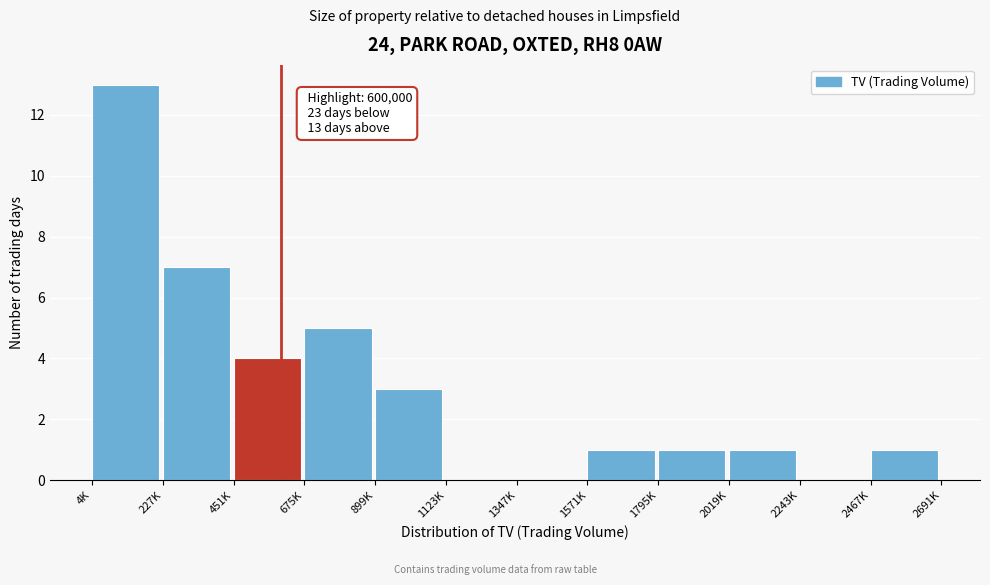

Reading right to left, transcribe all the data shown in this chart.

2467K=1	2243K=0	2019K=1	1795K=1	1571K=1	1347K=0	1123K=0	899K=3	675K=5	451K=4	227K=7	4K=13